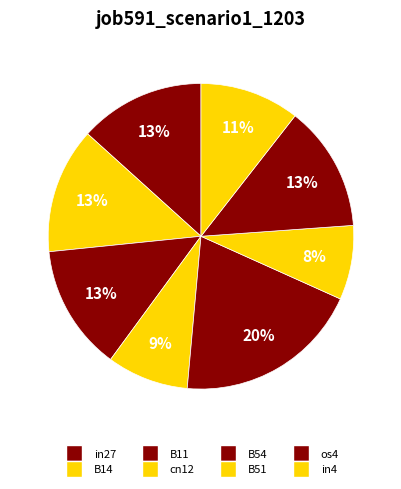

Is there any slice that represents more than half of the pie?

No